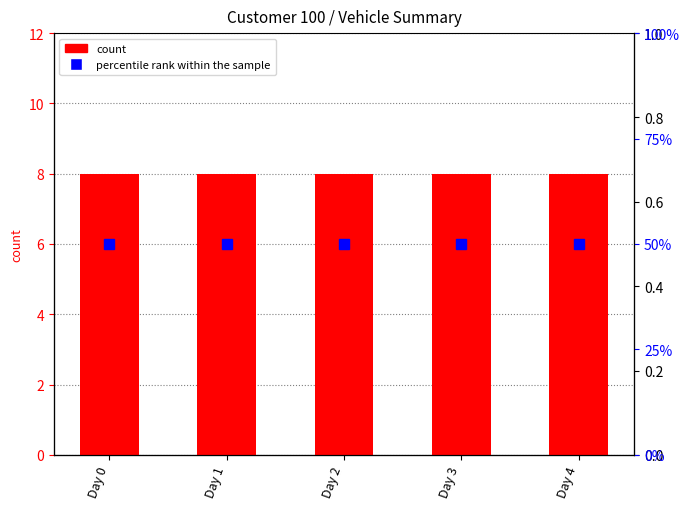

Is it true that count equals 4 at Day 0?

False